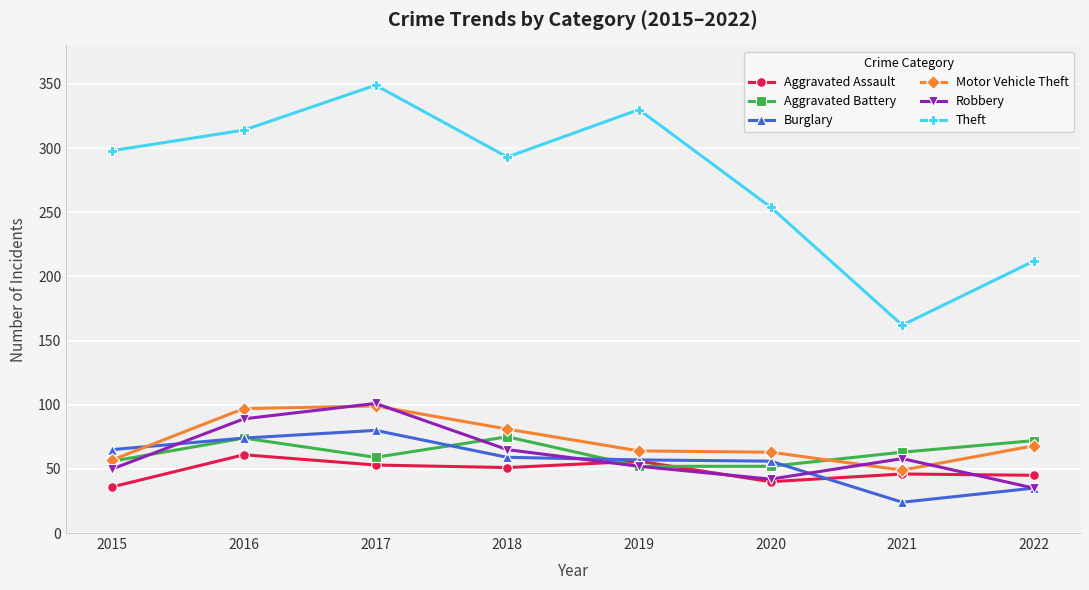

Where do Motor Vehicle Theft and Burglary first cross each other?

2015 and 2016